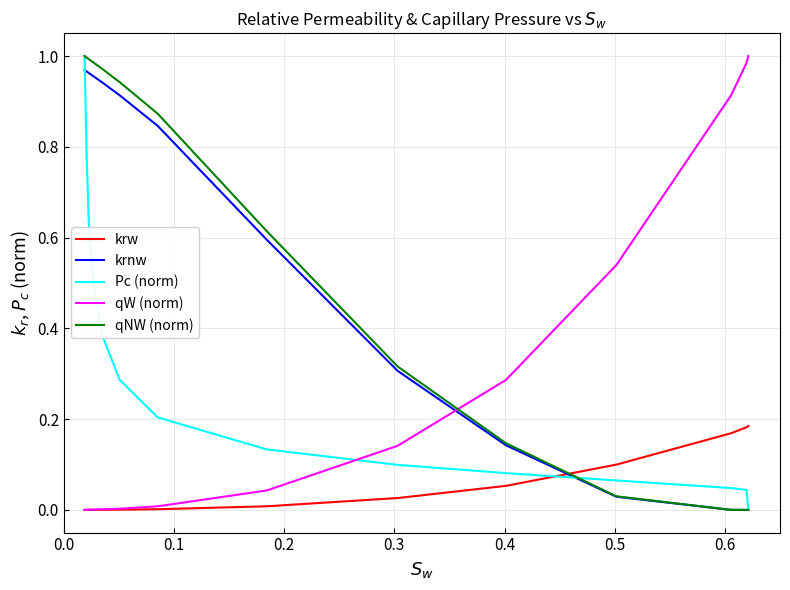

How many times do Pc (norm) and krw cross each other?

1